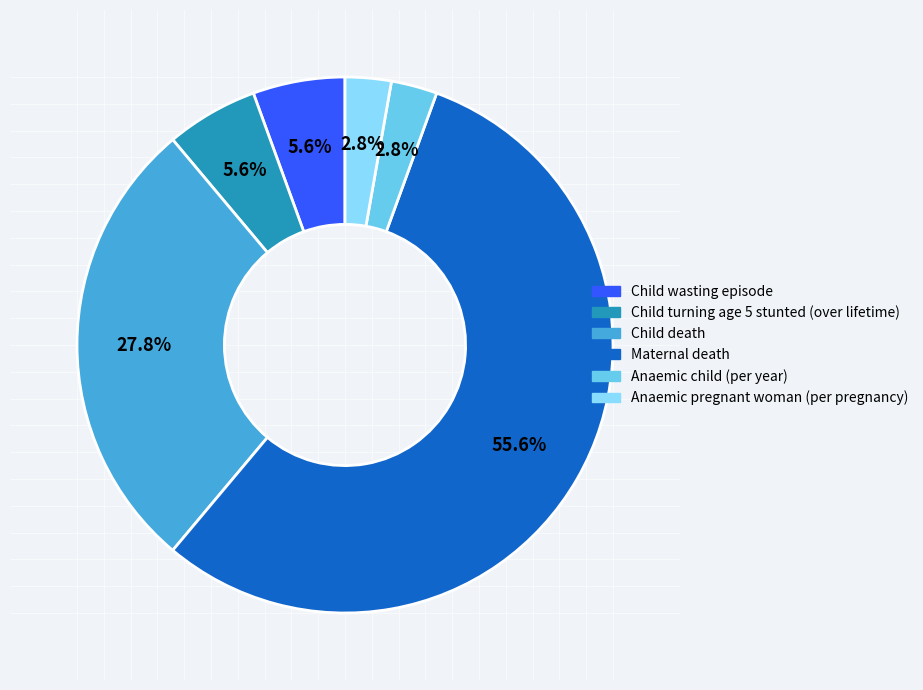

Count the number of slices in the pie.

6